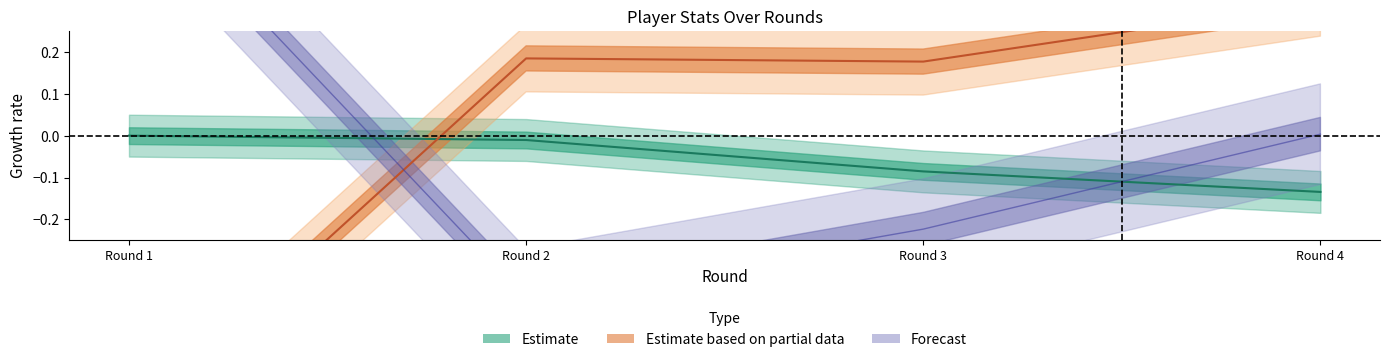

How many series are shown in this chart?

3